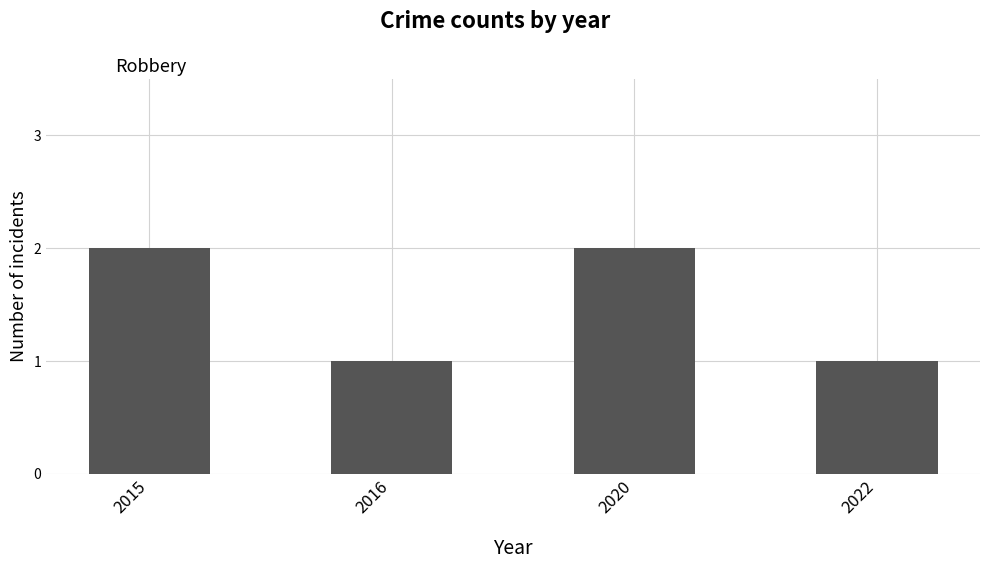

Are the bars horizontal?

No